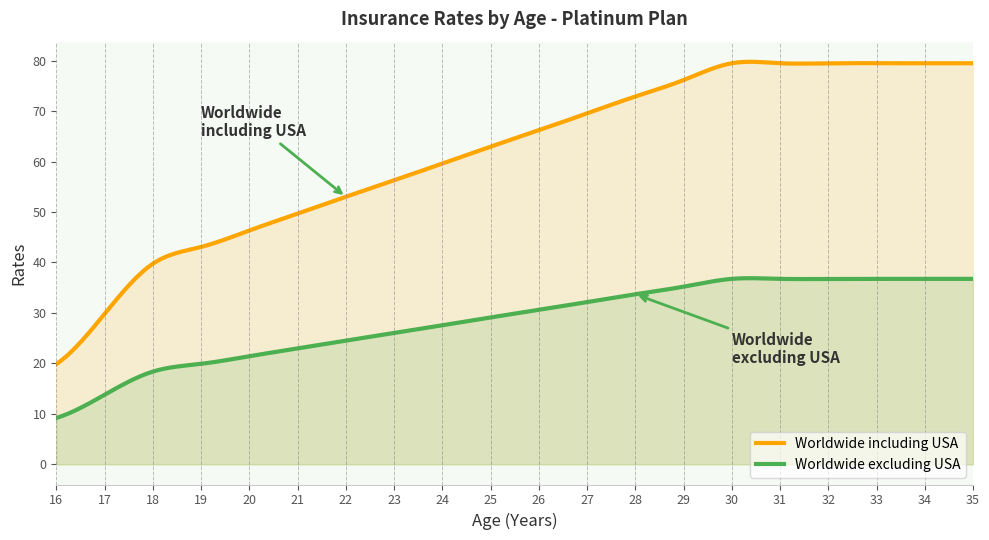

True or false: Worldwide including USA and Worldwide excluding USA cross at least once.

False